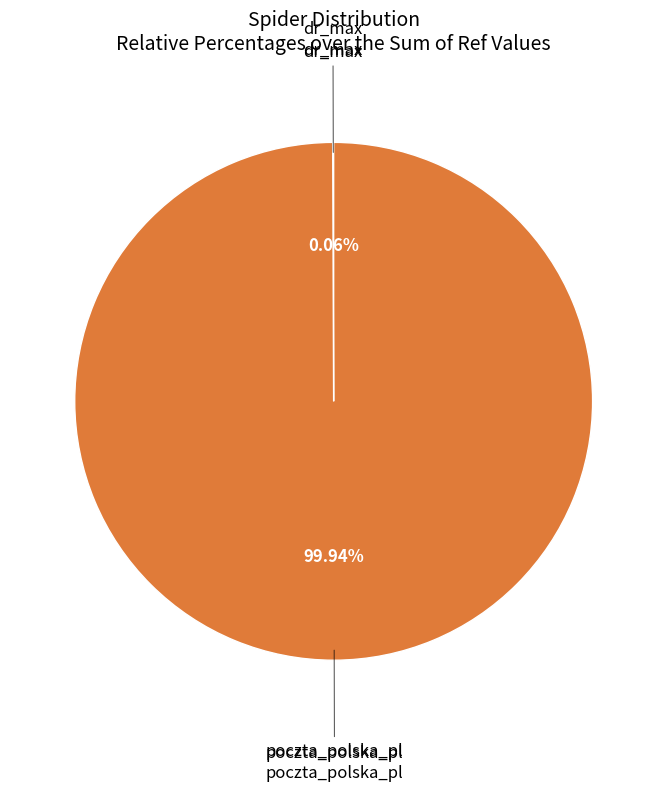

Is there any slice that represents more than half of the pie?

Yes